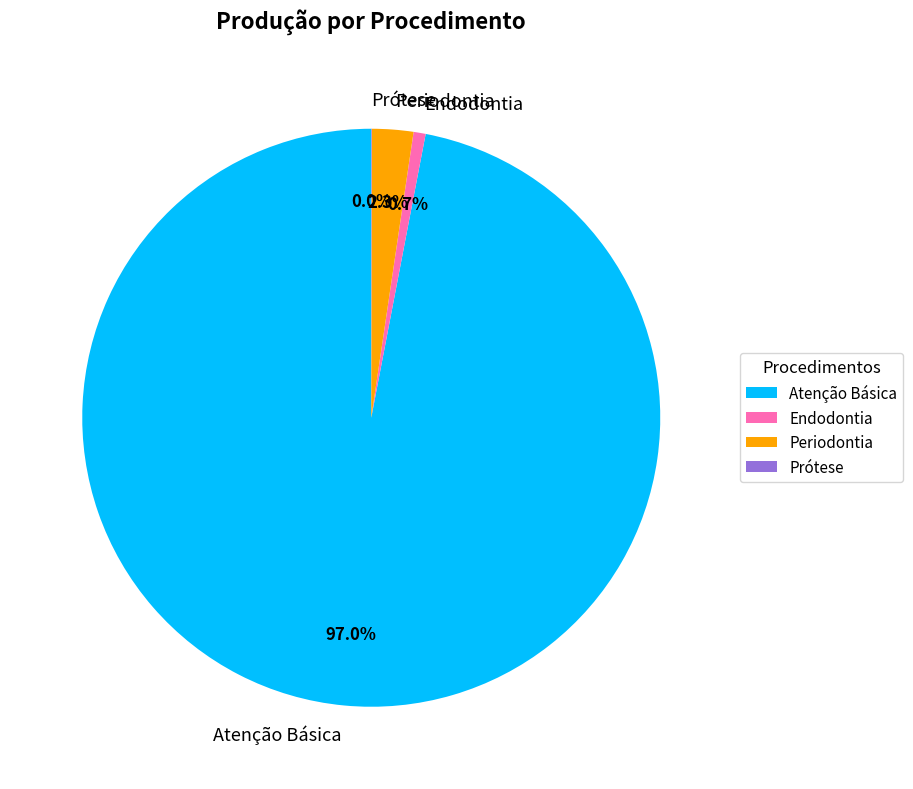

Which category has the biggest portion of the pie?

Atenção Básica